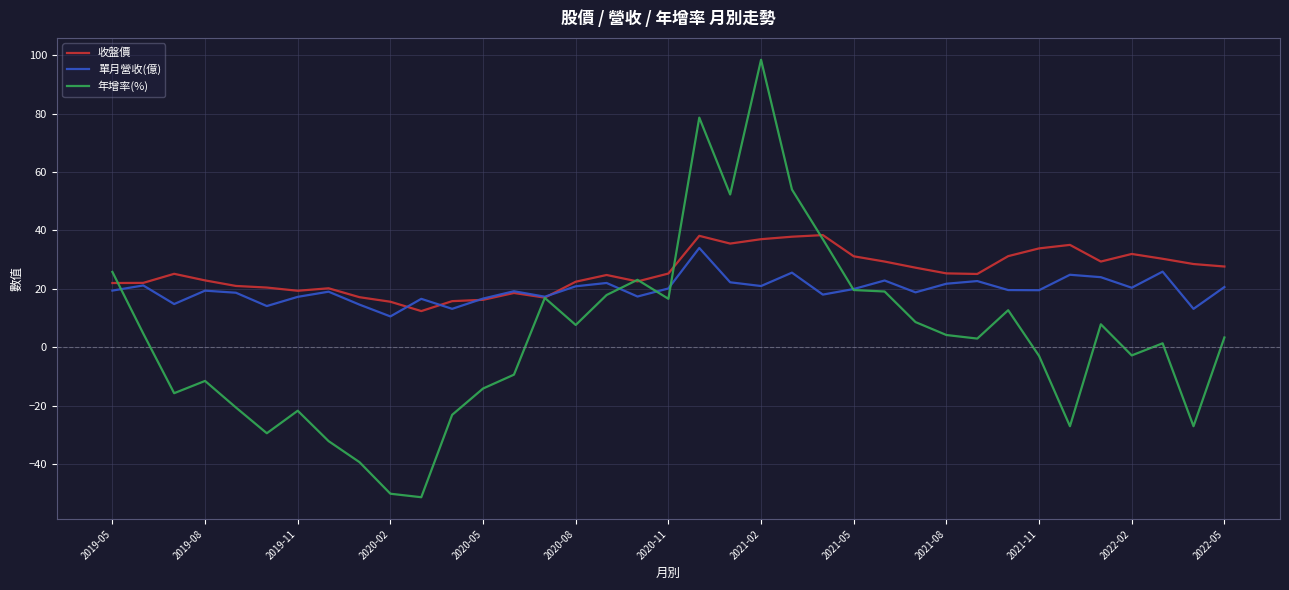

List the series in order of their overall mean, highest first.

收盤價, 單月營收(億), 年增率(%)